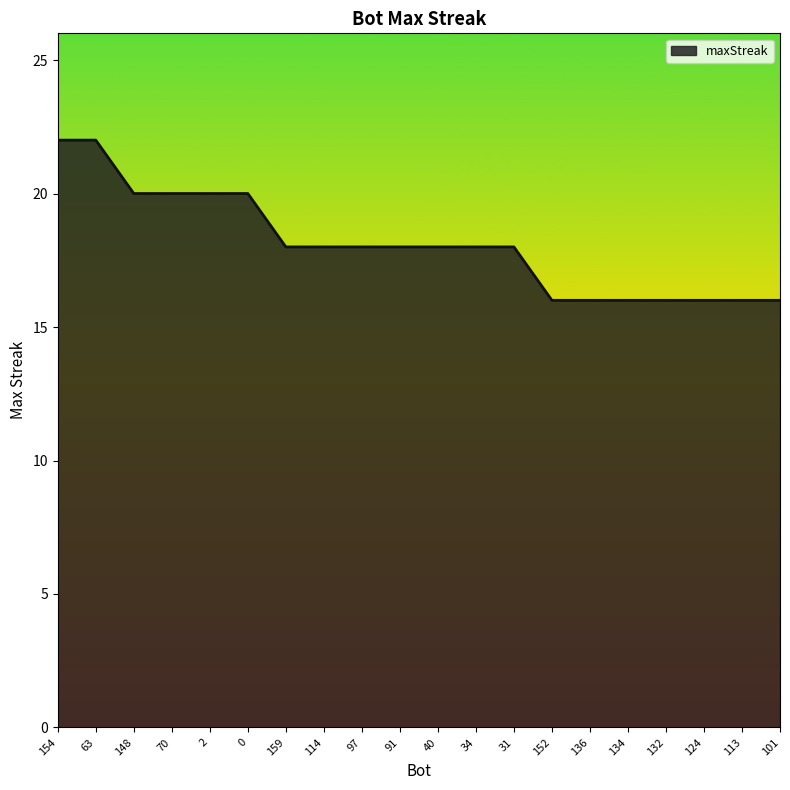

Does the chart display data point markers on the line(s)?

No